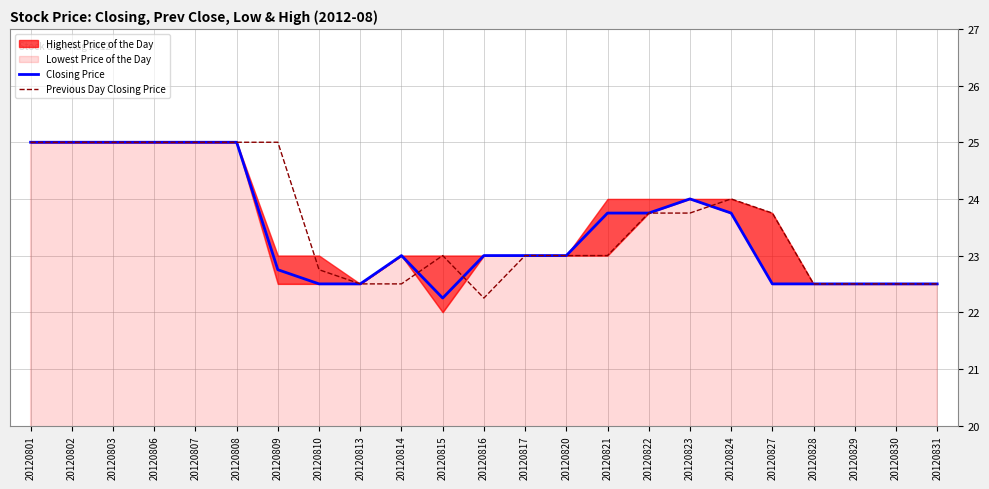

Which category has the highest value in the Closing Price series?

20120801